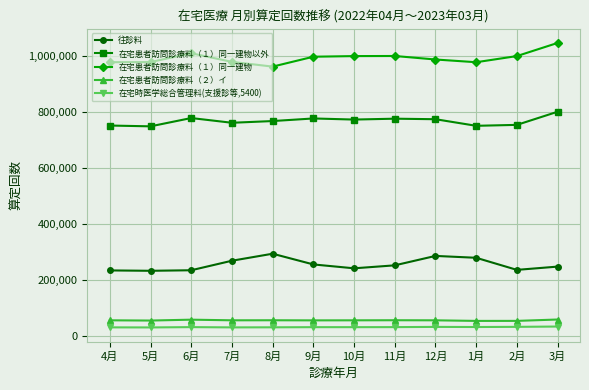

At 4月, list the series in order from smallest to largest.

在宅時医学総合管理料(支援診等,5400), 在宅患者訪問診療料（２）イ, 往診料, 在宅患者訪問診療料（１）同一建物以外, 在宅患者訪問診療料（１）同一建物